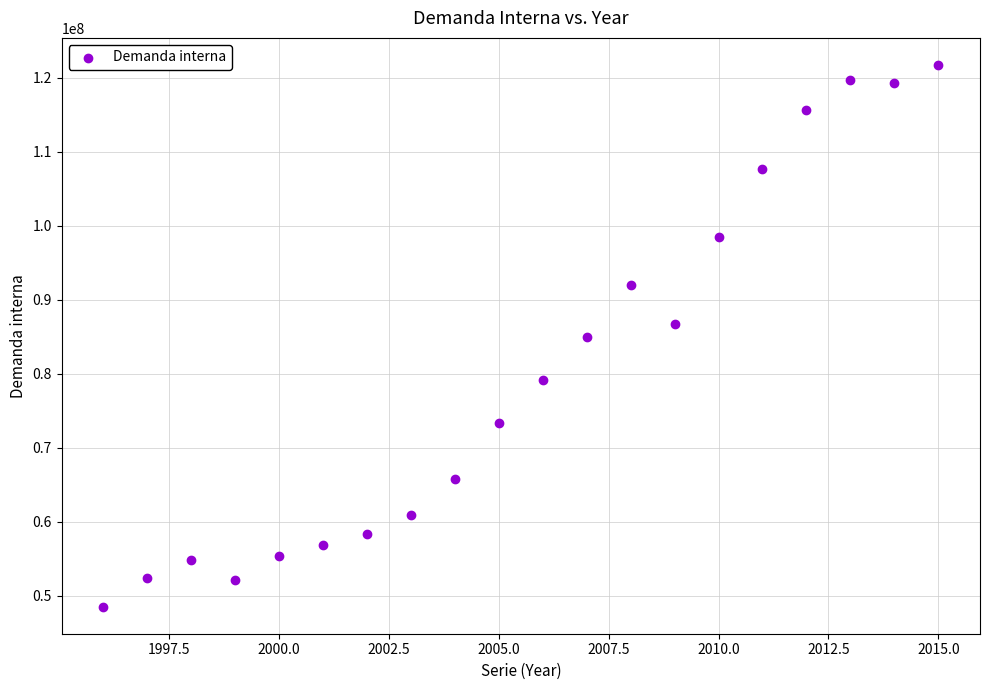

What is the range of X values (max minus min)?

19